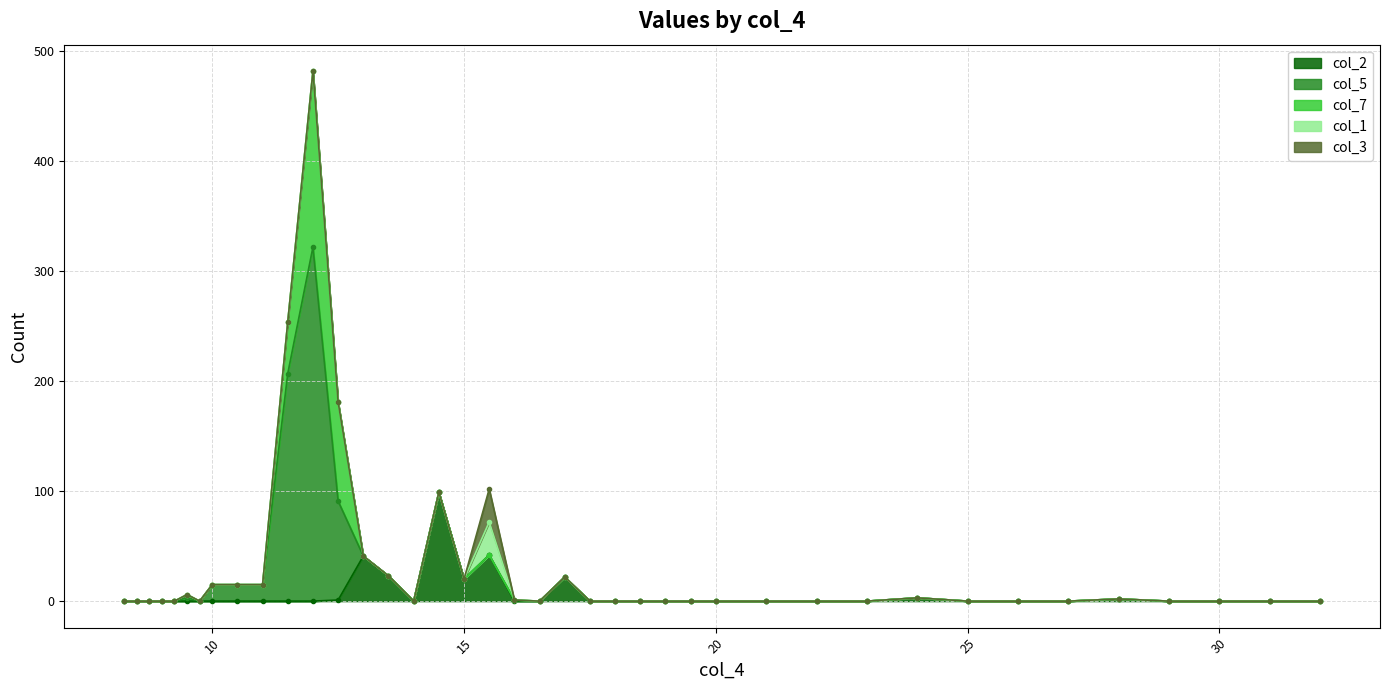

Reading left to right, list all the values displayed in this chart.

col_4: 8.25=8.2	8.5=8.5	8.75=8.8	9.0=9.0	9.25=9.2	9.5=9.5	9.75=9.8	10.0=10.0	10.5=10.5	11.0=11.0	11.5=11.5	12.0=12.0	12.5=12.5	13.0=13.0	13.5=13.5	14.0=14.0	14.5=14.5	15.0=15.0	15.5=15.5	16.0=16.0	16.5=16.5	17.0=17.0	17.5=17.5	18.0=18.0	18.5=18.5	19.0=19.0	19.5=19.5	20.0=20.0	21.0=21.0	22.0=22.0	23.0=23.0	24.0=24.0	25.0=25.0	26.0=26.0	27.0=27.0	28.0=28.0	29.0=29.0	30.0=30.0	31.0=31.0	32.0=32.0
col_2: 8.25=0.0	8.5=0.0	8.75=0.0	9.0=0.0	9.25=0.0	9.5=0.0	9.75=0.0	10.0=0.0	10.5=0.0	11.0=0.0	11.5=0.0	12.0=0.0	12.5=1.0	13.0=41.0	13.5=23.0	14.0=0.0	14.5=99.0	15.0=20.0	15.5=42.0	16.0=0.0	16.5=0.0	17.0=22.0	17.5=0.0	18.0=0.0	18.5=0.0	19.0=0.0	19.5=0.0	20.0=0.0	21.0=0.0	22.0=0.0	23.0=0.0	24.0=3.0	25.0=0.0	26.0=0.0	27.0=0.0	28.0=2.0	29.0=0.0	30.0=0.0	31.0=0.0	32.0=0.0
col_5: 8.25=0.0	8.5=0.0	8.75=0.0	9.0=0.0	9.25=0.0	9.5=3.0	9.75=0.0	10.0=15.0	10.5=15.0	11.0=15.0	11.5=207.0	12.0=322.0	12.5=90.0	13.0=0.0	13.5=0.0	14.0=0.0	14.5=0.0	15.0=0.0	15.5=0.0	16.0=1.0	16.5=0.0	17.0=0.0	17.5=0.0	18.0=0.0	18.5=0.0	19.0=0.0	19.5=0.0	20.0=0.0	21.0=0.0	22.0=0.0	23.0=0.0	24.0=0.0	25.0=0.0	26.0=0.0	27.0=0.0	28.0=0.0	29.0=0.0	30.0=0.0	31.0=0.0	32.0=0.0
col_7: 8.25=0.0	8.5=0.0	8.75=0.0	9.0=0.0	9.25=0.0	9.5=3.0	9.75=0.0	10.0=0.0	10.5=0.0	11.0=0.0	11.5=47.0	12.0=160.0	12.5=90.0	13.0=0.0	13.5=0.0	14.0=0.0	14.5=0.0	15.0=0.0	15.5=0.0	16.0=0.0	16.5=0.0	17.0=0.0	17.5=0.0	18.0=0.0	18.5=0.0	19.0=0.0	19.5=0.0	20.0=0.0	21.0=0.0	22.0=0.0	23.0=0.0	24.0=0.0	25.0=0.0	26.0=0.0	27.0=0.0	28.0=0.0	29.0=0.0	30.0=0.0	31.0=0.0	32.0=0.0
col_1: 8.25=0.0	8.5=0.0	8.75=0.0	9.0=0.0	9.25=0.0	9.5=0.0	9.75=0.0	10.0=0.0	10.5=0.0	11.0=0.0	11.5=0.0	12.0=0.0	12.5=0.0	13.0=0.0	13.5=0.0	14.0=0.0	14.5=0.0	15.0=0.0	15.5=30.0	16.0=0.0	16.5=0.0	17.0=0.0	17.5=0.0	18.0=0.0	18.5=0.0	19.0=0.0	19.5=0.0	20.0=0.0	21.0=0.0	22.0=0.0	23.0=0.0	24.0=0.0	25.0=0.0	26.0=0.0	27.0=0.0	28.0=0.0	29.0=0.0	30.0=0.0	31.0=0.0	32.0=0.0
col_3: 8.25=0.0	8.5=0.0	8.75=0.0	9.0=0.0	9.25=0.0	9.5=0.0	9.75=0.0	10.0=0.0	10.5=0.0	11.0=0.0	11.5=0.0	12.0=0.0	12.5=0.0	13.0=0.0	13.5=0.0	14.0=0.0	14.5=0.0	15.0=0.0	15.5=30.0	16.0=0.0	16.5=0.0	17.0=0.0	17.5=0.0	18.0=0.0	18.5=0.0	19.0=0.0	19.5=0.0	20.0=0.0	21.0=0.0	22.0=0.0	23.0=0.0	24.0=0.0	25.0=0.0	26.0=0.0	27.0=0.0	28.0=0.0	29.0=0.0	30.0=0.0	31.0=0.0	32.0=0.0